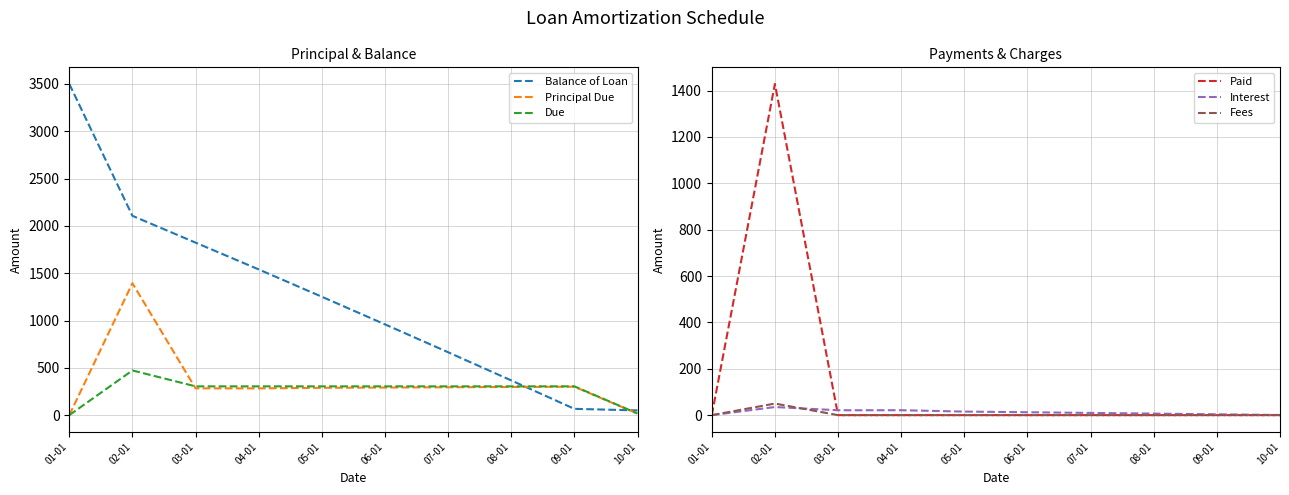

The Fees series shows 0.0 at 04-01. True or false?

True